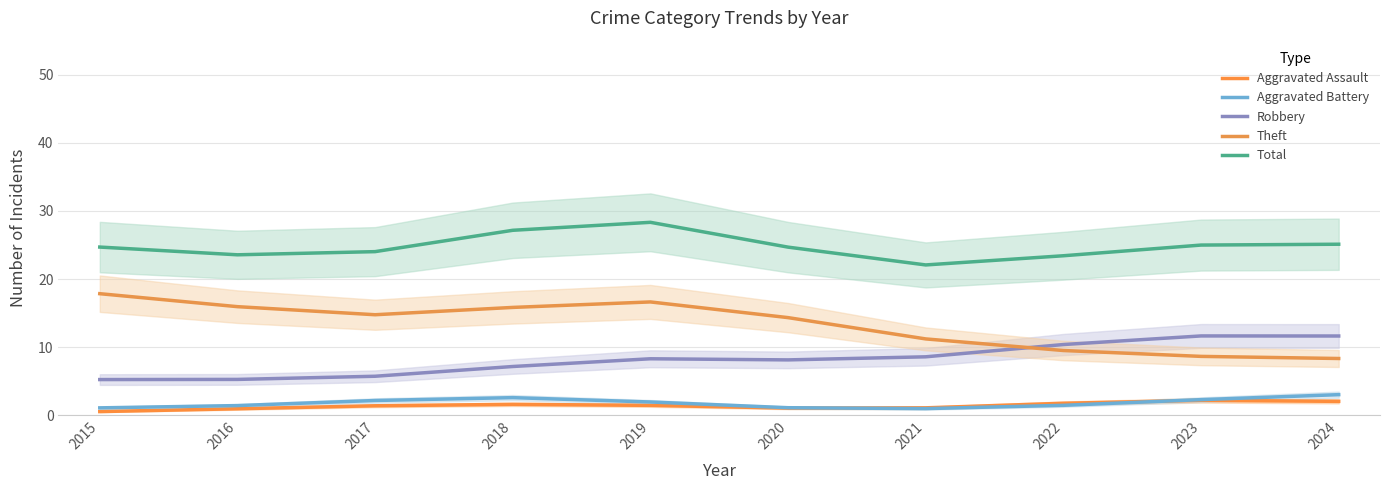

The Aggravated Battery series shows 3.8 at 2023. True or false?

False